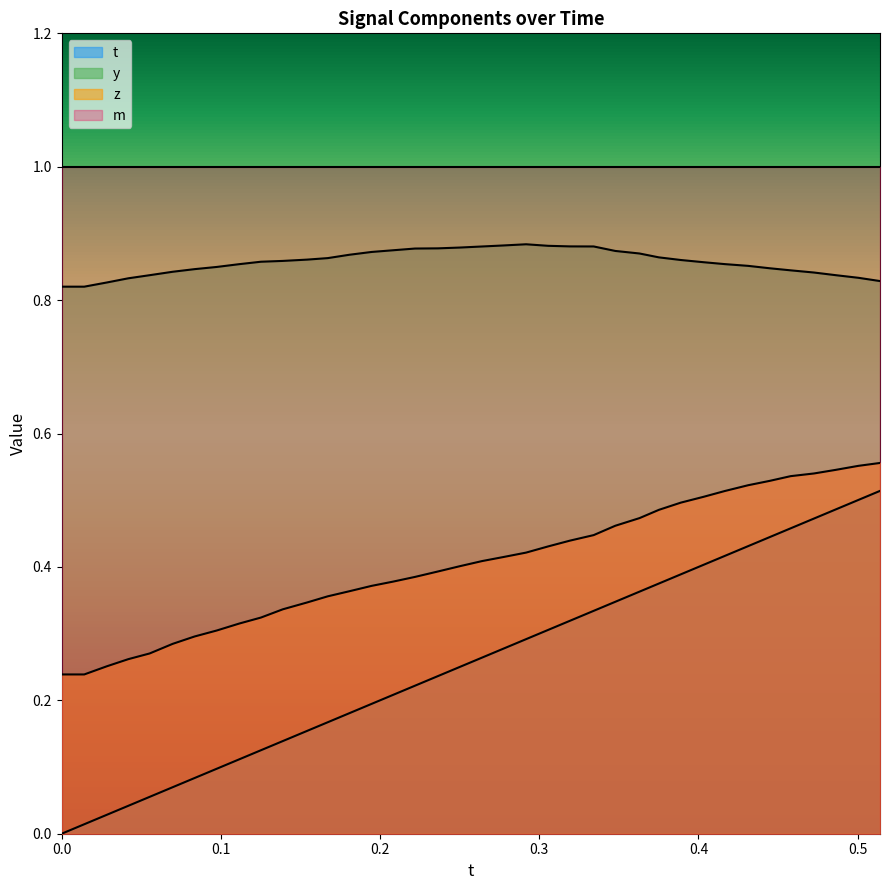

True or false: m and t intersect in this chart.

False